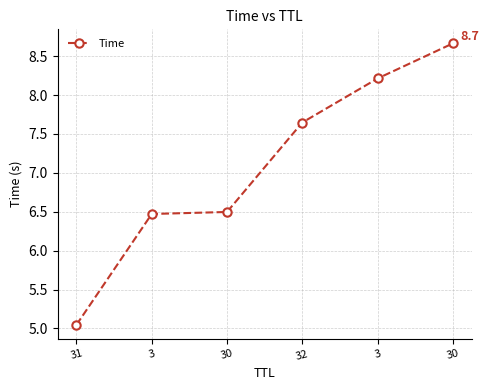

Is this an area chart (filled region under the line)?

No